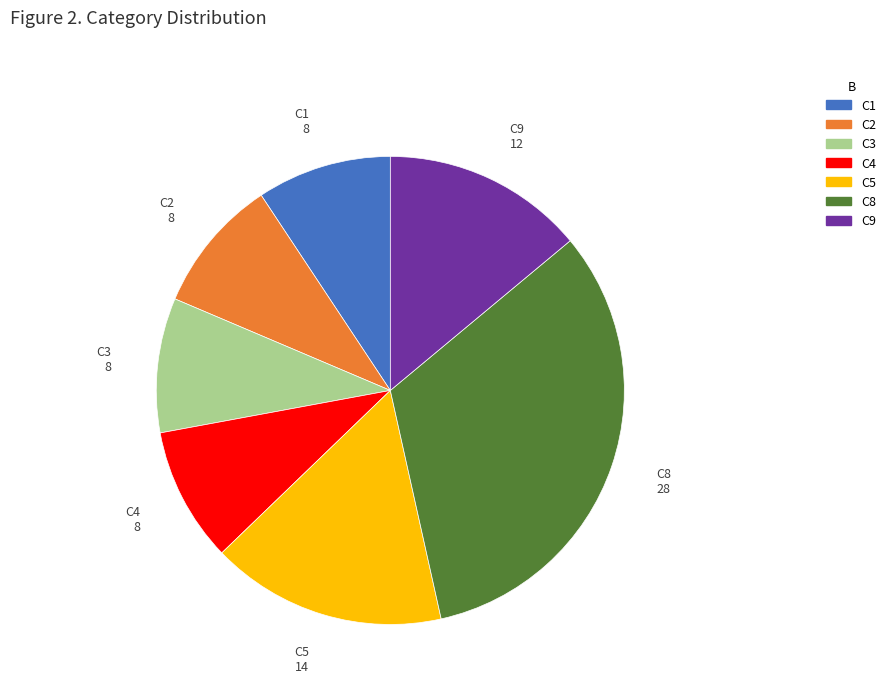

Does any single category account for the majority?

No